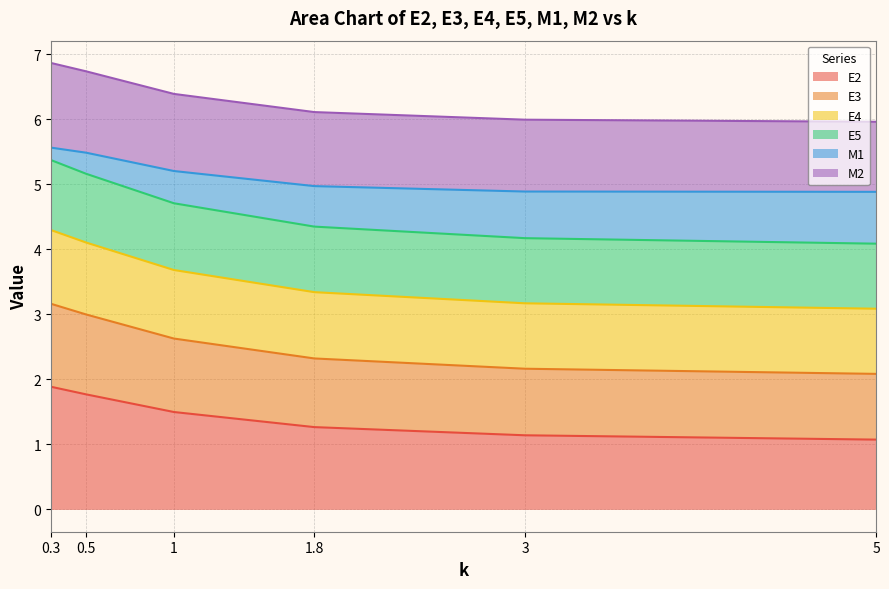

What is the total value across all series at 1.8?

6.1